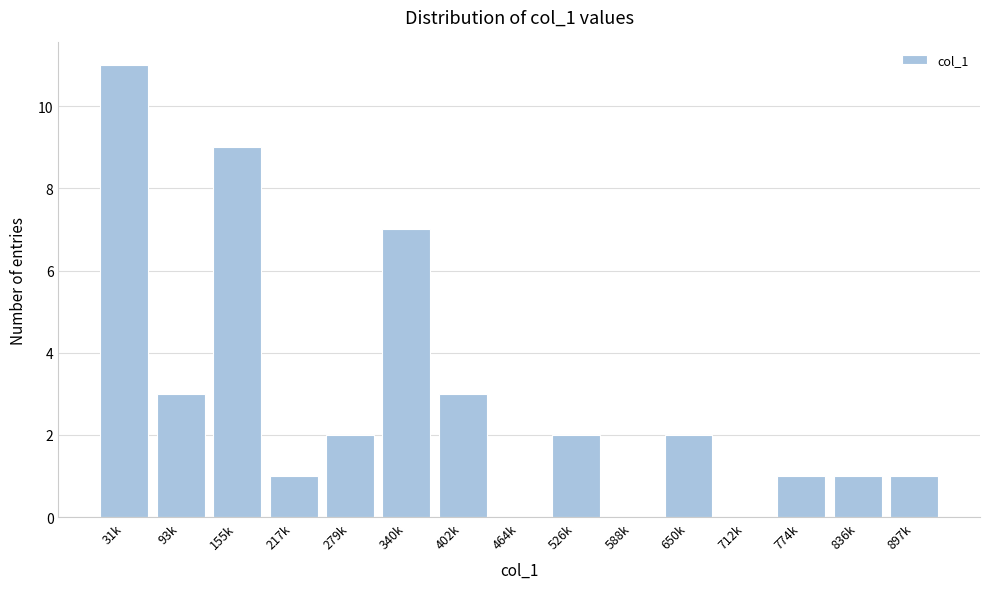

Reading right to left, transcribe all the data shown in this chart.

897k=1	836k=1	774k=1	712k=0	650k=2	588k=0	526k=2	464k=0	402k=3	340k=7	279k=2	217k=1	155k=9	93k=3	31k=11